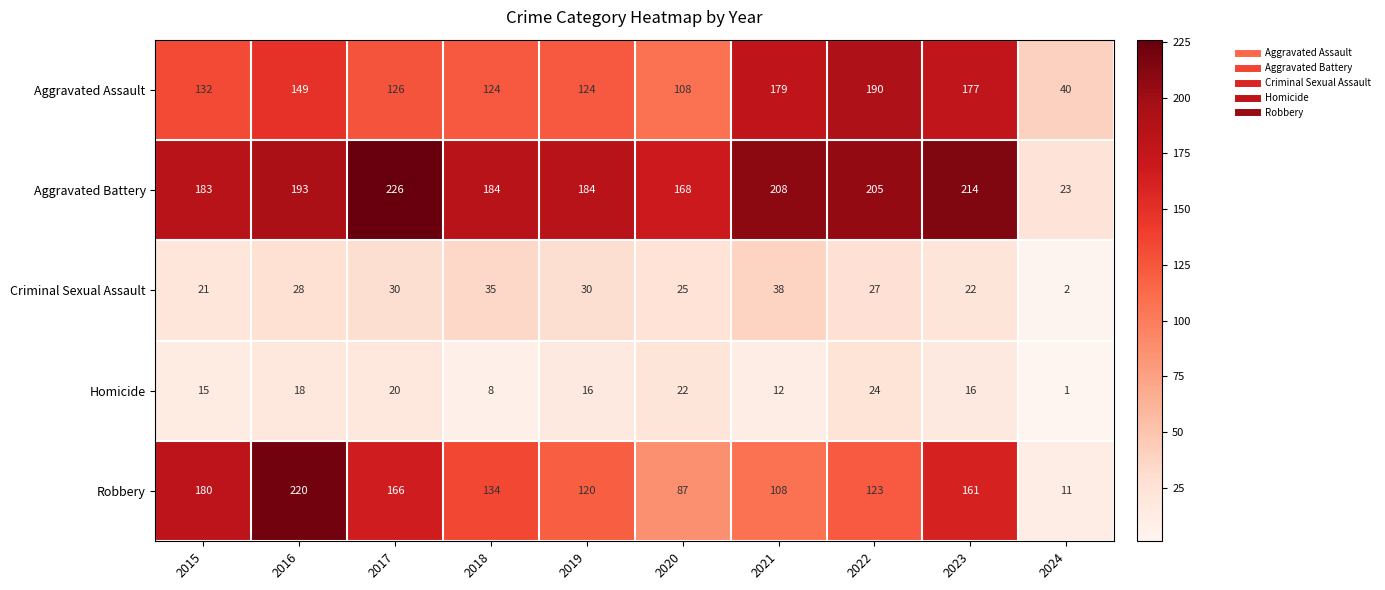

What is the difference between the Homicide values at 2020 and 2023?

6